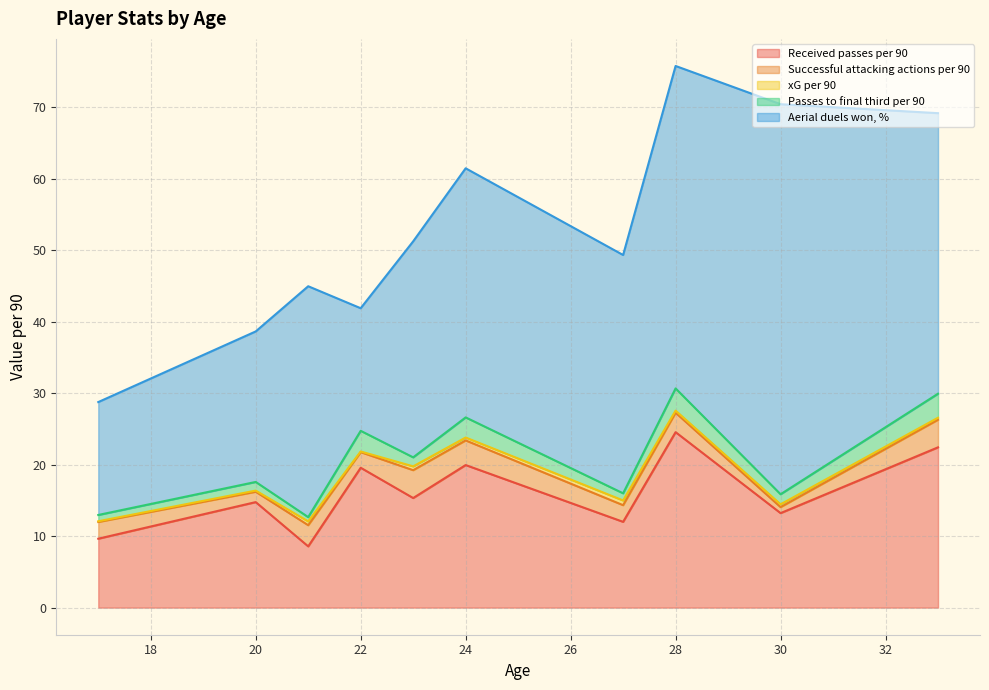

Which series has the largest total across all categories?

Aerial duels won, %